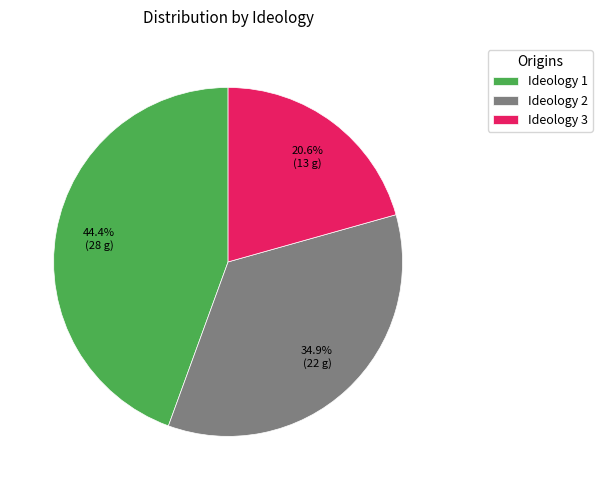

The Ideology 2 slice represents 35% of the pie. True or false?

True